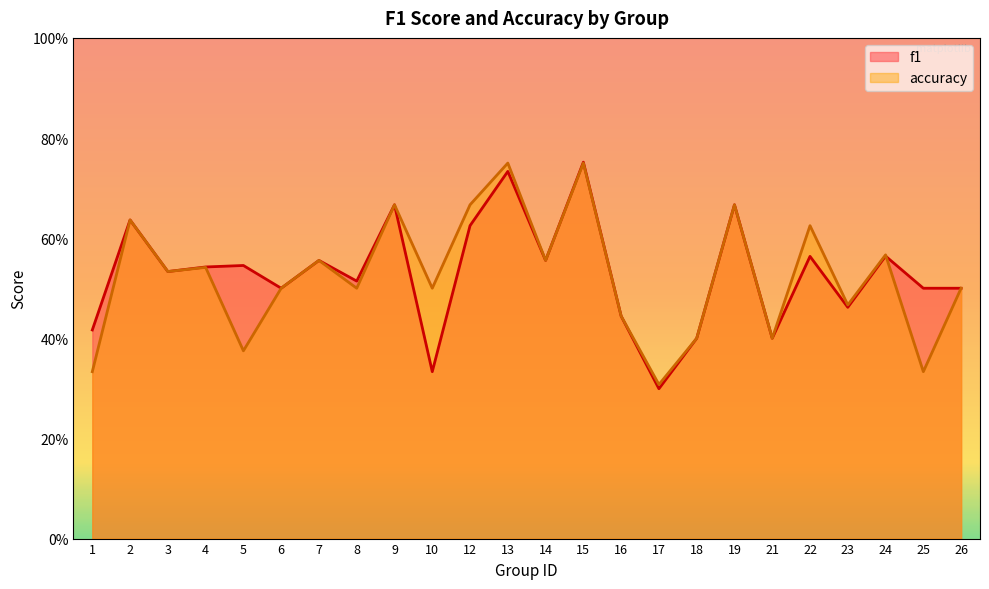

Rank the series at 24 from lowest to highest value.

f1, accuracy